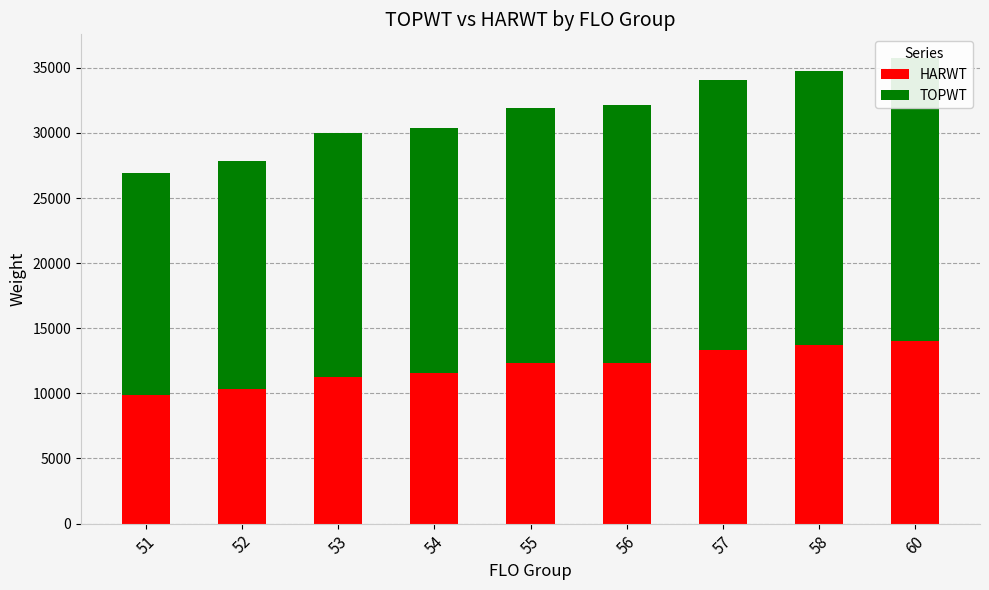

How many values in the HARWT series exceed 12309?

4